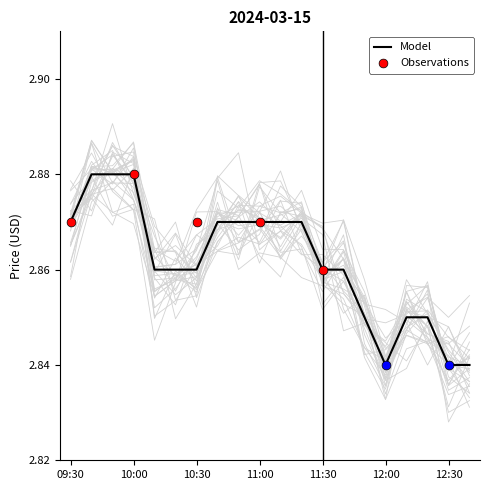

The value of Model at 10:00 is 1.9. True or false?

False